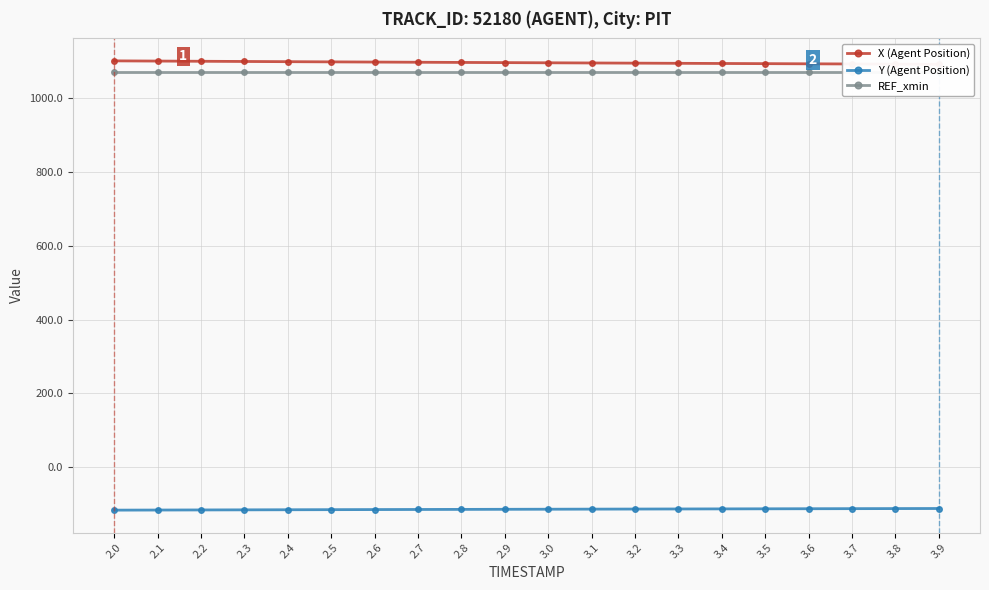

What is the value of the Y (Agent Position) point at the 9th from the left?

-114.9